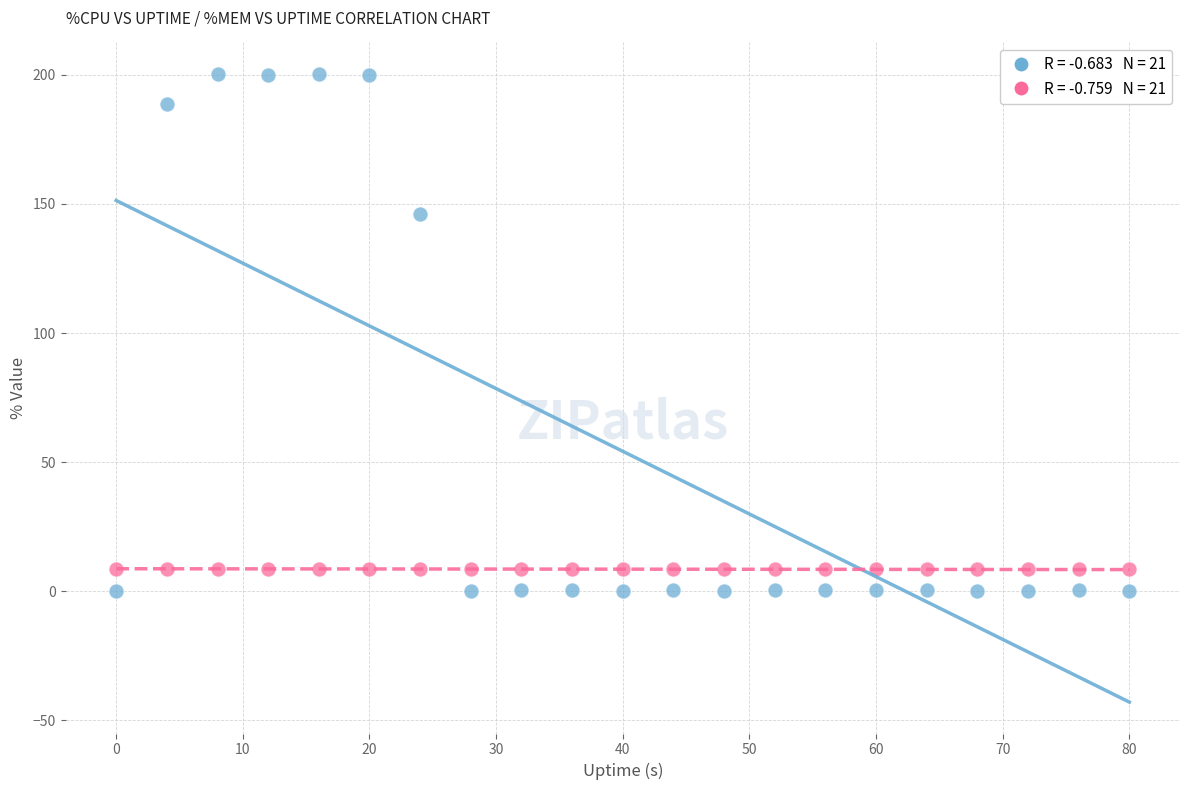

Across all series, what Y value is closest to 100?

146.0